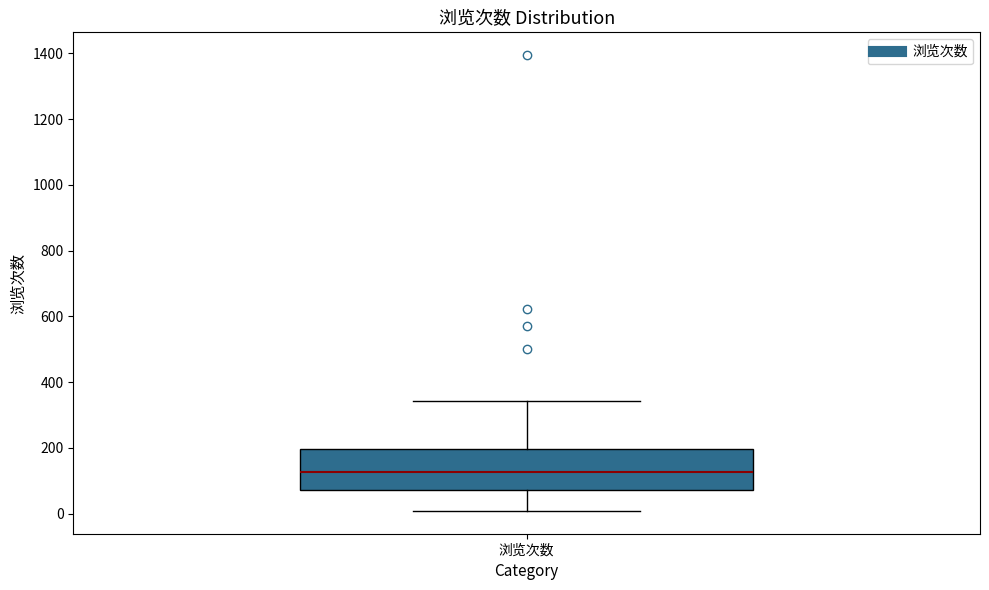

Read this box plot against the y-axis: the position of the median line, the range covered by the box, and the ends of both whiskers. The values are not printed on the chart, so give them approximately, as read against the axis.

median 120, box 80 to 200, whiskers 0 to 340